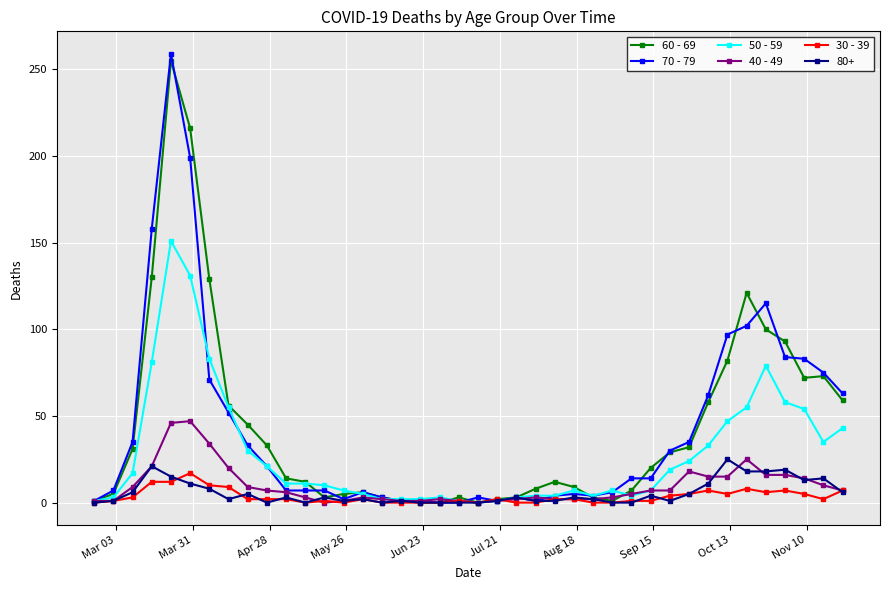

Which series has the widest spread of values?

70 - 79